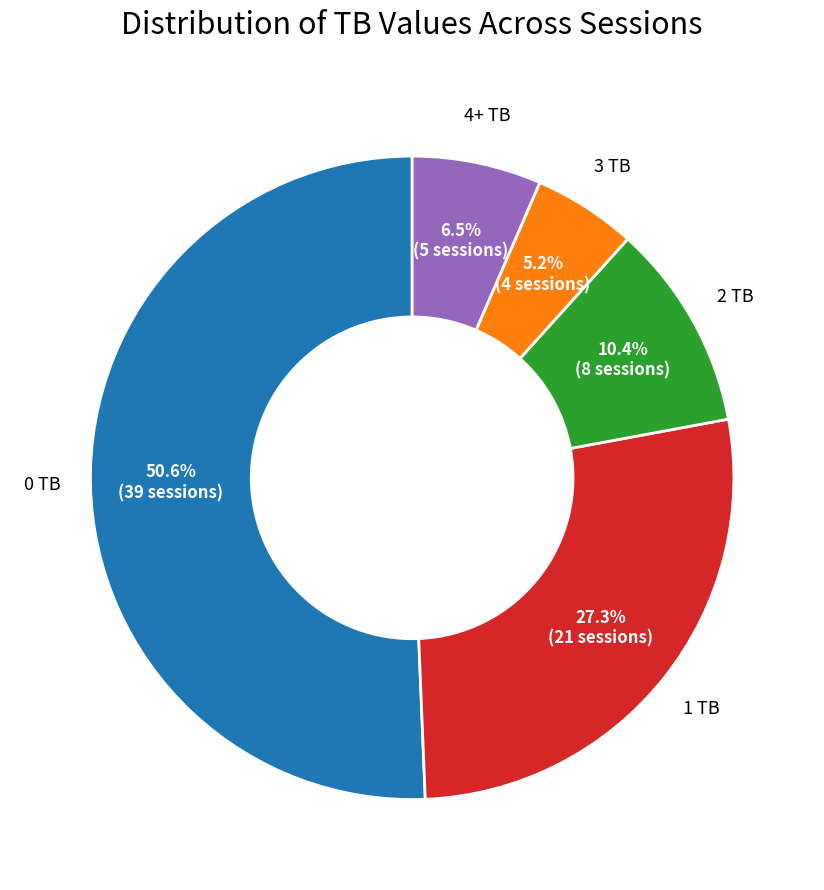

Is there a majority slice in this chart?

Yes